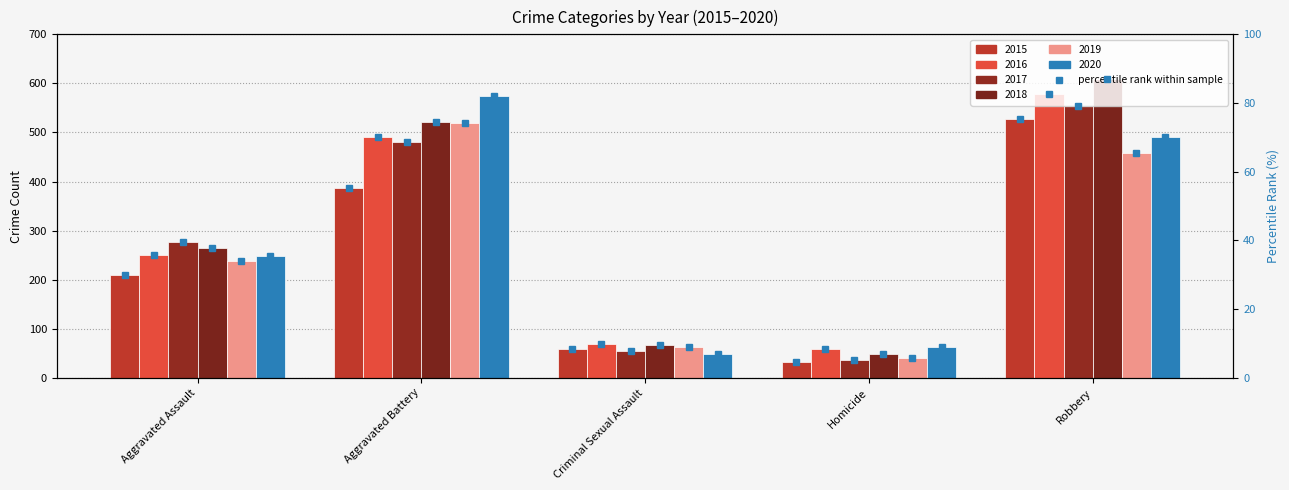

The 2018 series shows 49 at Homicide. True or false?

True